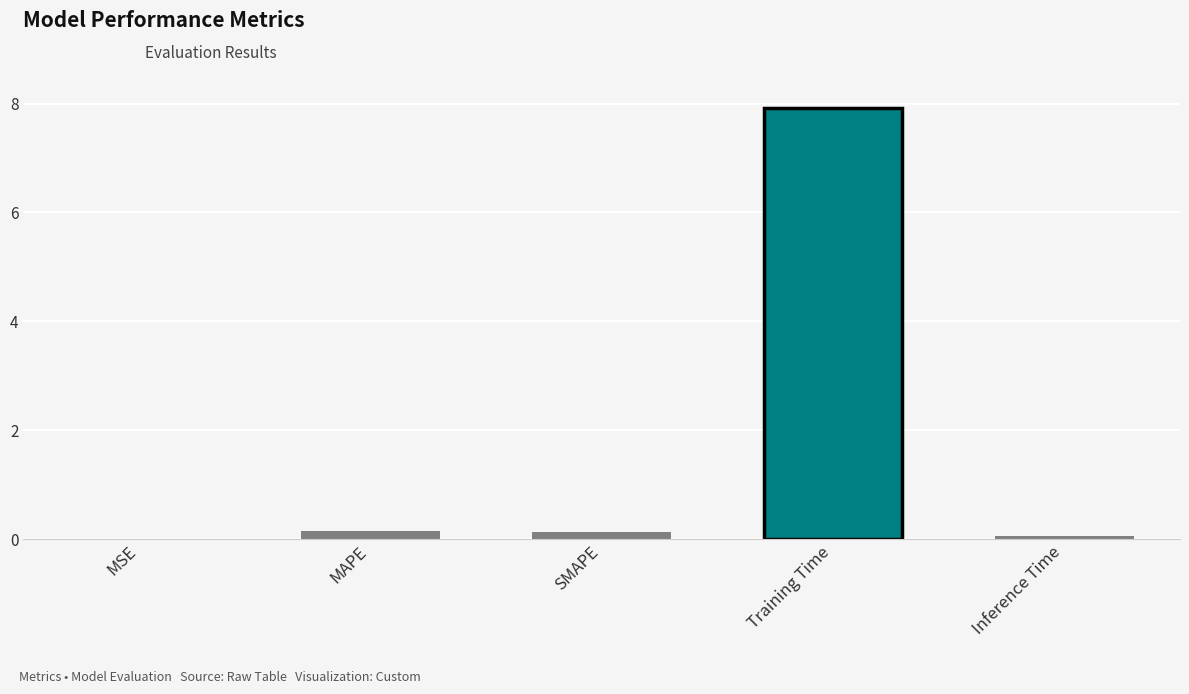

Which label corresponds to the largest value in the chart?

Training Time